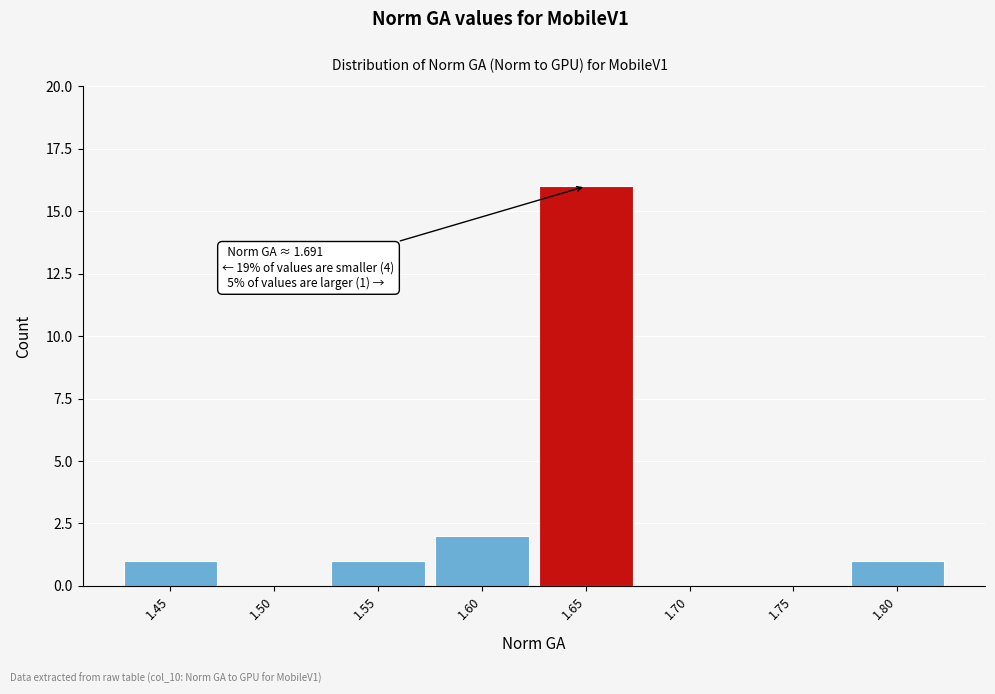

Reading left to right, extract all data points from this chart.

1.45=1	1.50=0	1.55=1	1.60=2	1.65=16	1.70=0	1.75=0	1.80=1